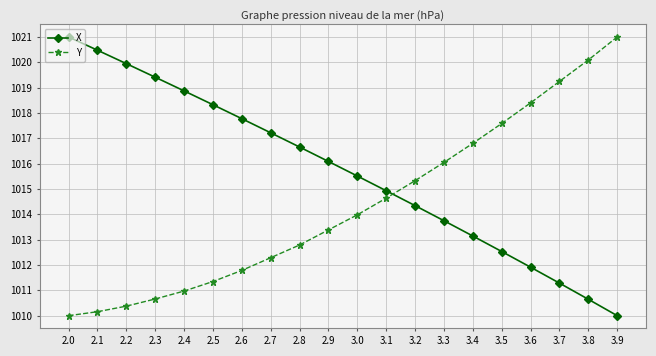

Which series ends up on top after the final intersection of Y and X?

Y